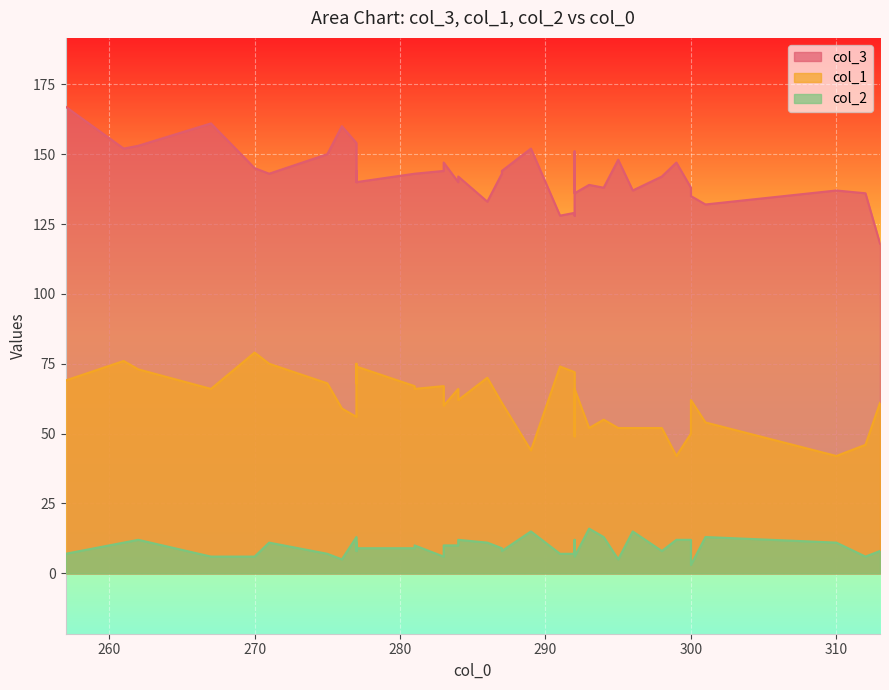

True or false: col_1 and col_2 cross at least once.

False